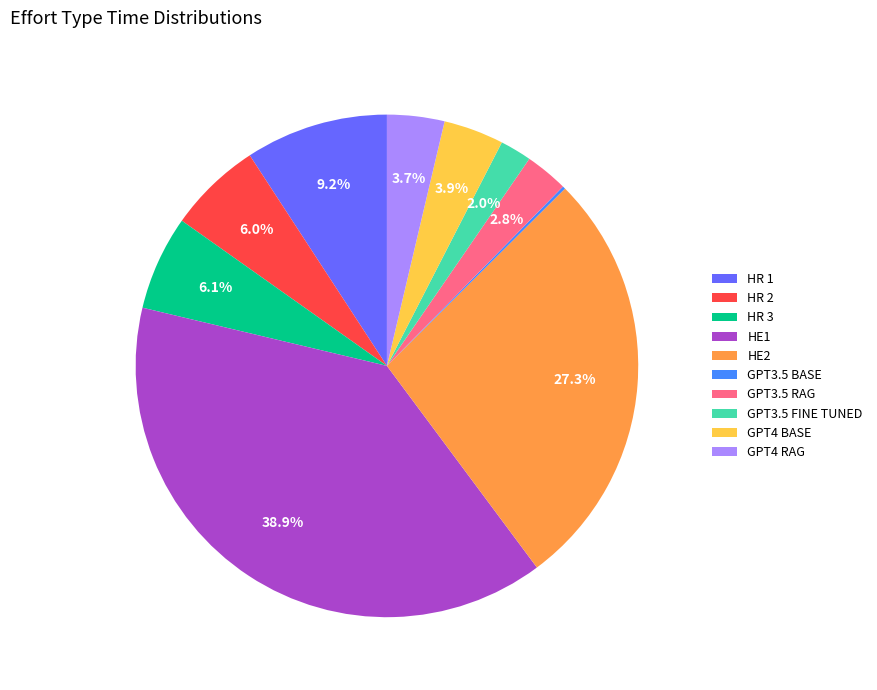

Is the sum of HE2 and GPT4 BASE greater than half?

No